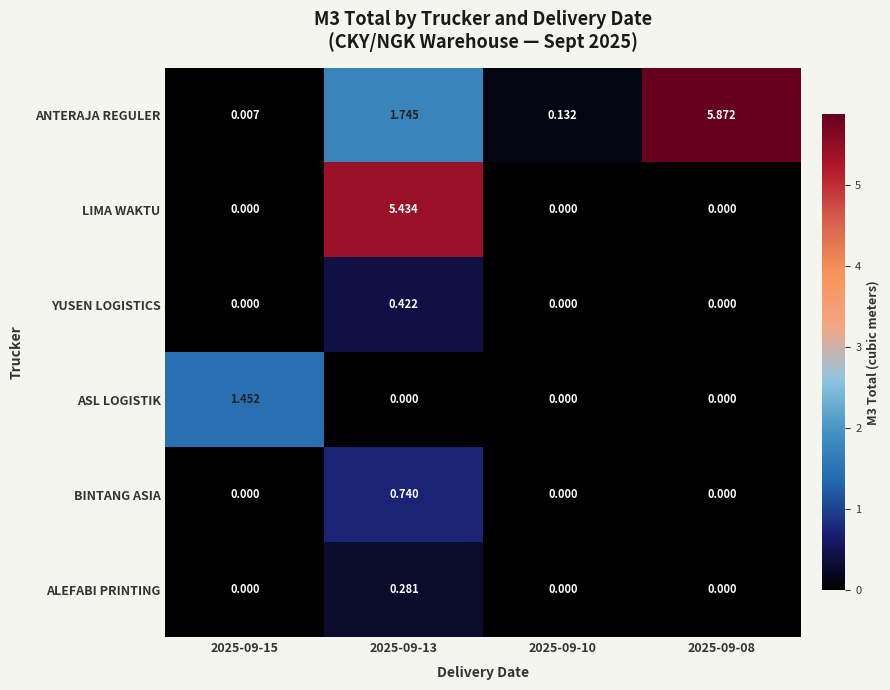

List the series in order of their peak value, lowest first.

ALEFABI PRINTING, YUSEN LOGISTICS, BINTANG ASIA, ASL LOGISTIK, LIMA WAKTU, ANTERAJA REGULER